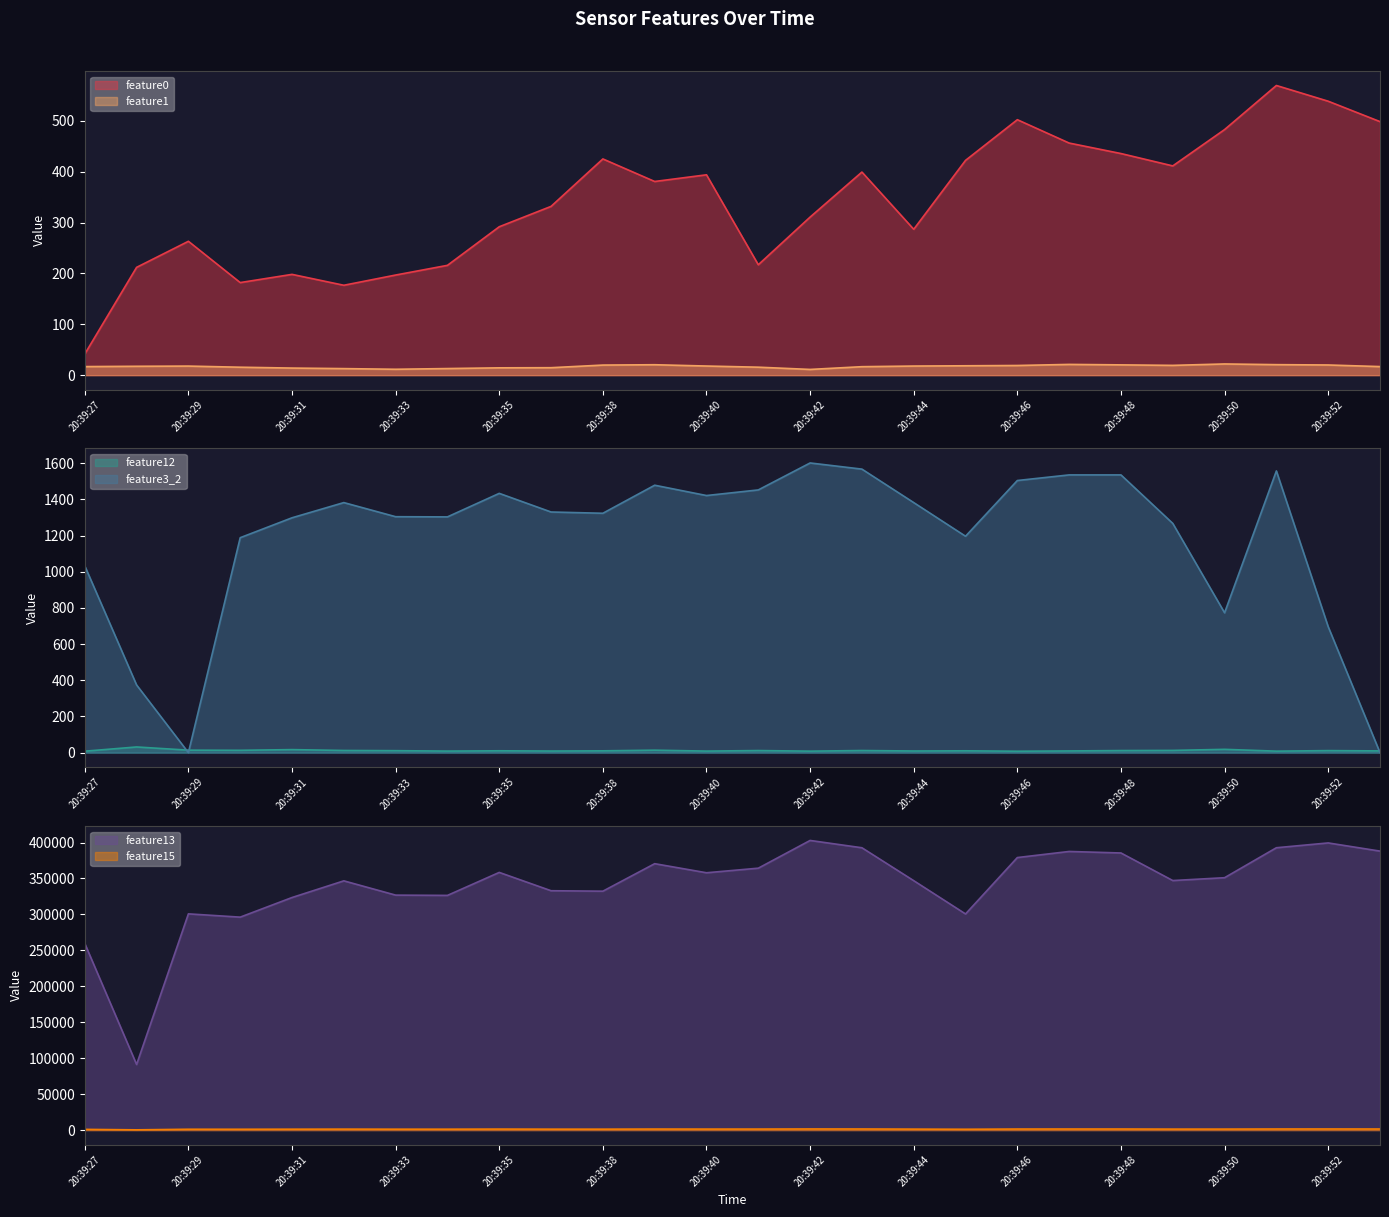

Reading left to right, transcribe all the data shown in this chart.

feature0: 41.6	212.1	263.3	182.1	198.2	176.8	196.9	216.0	291.9	332.0	425.3	381.0	394.1	217.2	310.9	399.5	287.0	422.5	502.5	456.6	435.9	411.6	483.1	569.8	538.9	498.7
feature1: 16.8	17.4	17.8	15.6	13.9	12.9	11.6	13.0	14.4	14.7	19.8	20.5	17.9	15.7	11.3	16.7	17.9	18.4	19.0	21.1	20.2	19.2	22.0	20.7	20.0	16.9
feature12: 8.0	31.4	13.7	12.8	16.7	12.0	10.9	8.6	10.2	8.9	10.0	13.6	8.6	11.5	8.2	11.7	9.1	10.2	7.8	9.4	11.5	12.3	18.2	8.2	11.2	9.6
feature13: 259539.0	91279.0	300759.0	296204.0	323486.0	346674.0	326817.0	326435.0	358409.0	332939.0	332300.0	370552.0	357920.0	364291.0	402859.0	392686.0	346915.0	300635.0	379062.0	387541.0	385431.0	347093.0	351043.0	392714.0	399409.0	388026.0
feature15: 1036.0	381.0	1209.0	1191.0	1298.0	1382.0	1304.0	1307.0	1435.0	1333.0	1326.0	1478.0	1425.0	1452.0	1601.0	1567.0	1386.0	1198.0	1504.0	1534.0	1535.0	1399.0	1420.0	1557.0	1585.0	1539.0
feature3_2: 1032.0	374.0	0.0	1188.0	1298.0	1382.0	1304.0	1303.0	1433.0	1330.0	1323.0	1478.0	1421.0	1452.0	1601.0	1567.0	1382.0	1196.0	1504.0	1535.0	1535.0	1267.0	773.0	1557.0	696.0	0.0